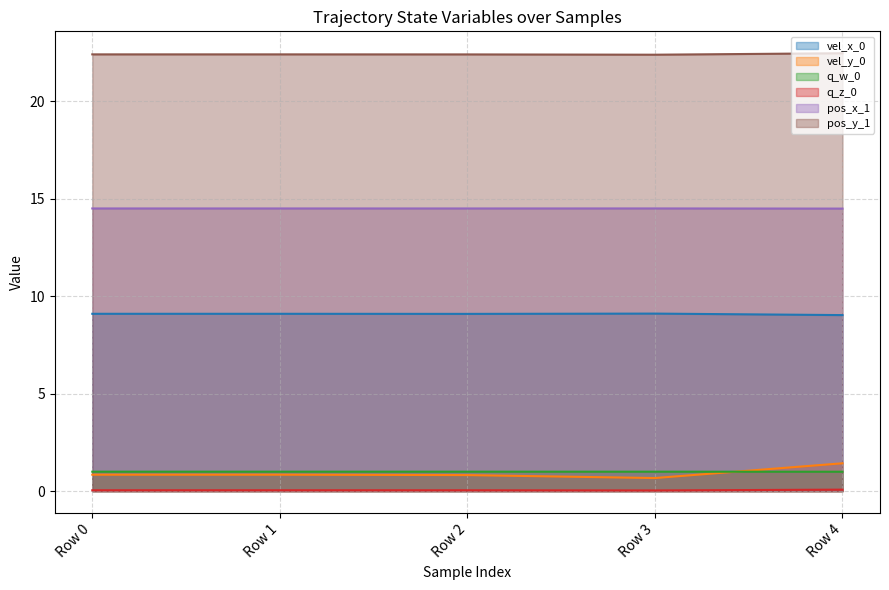

Which series has the widest spread of values?

vel_y_0